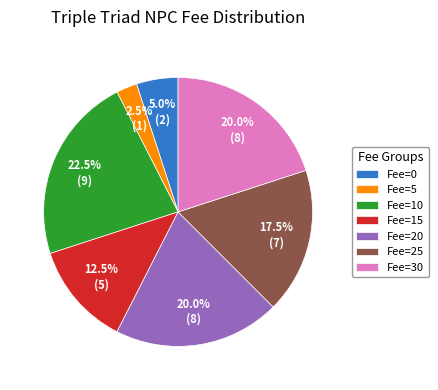

What is the ratio of the value at Fee=20 to the value at Fee=30?

1.0